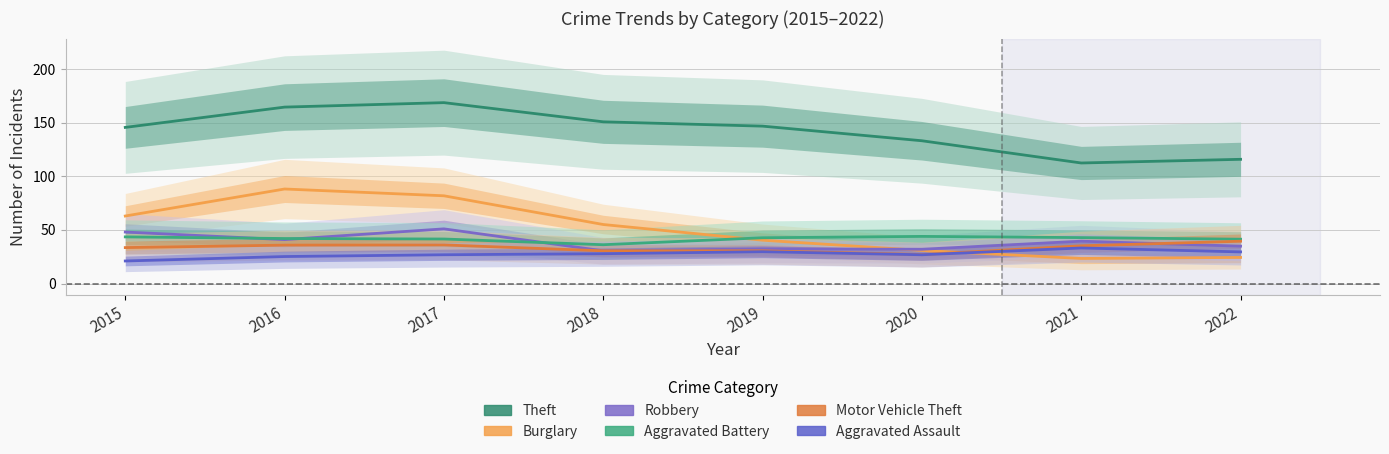

In Aggravated Assault, how many points are lower than both neighbors (excluding endpoints)?

1